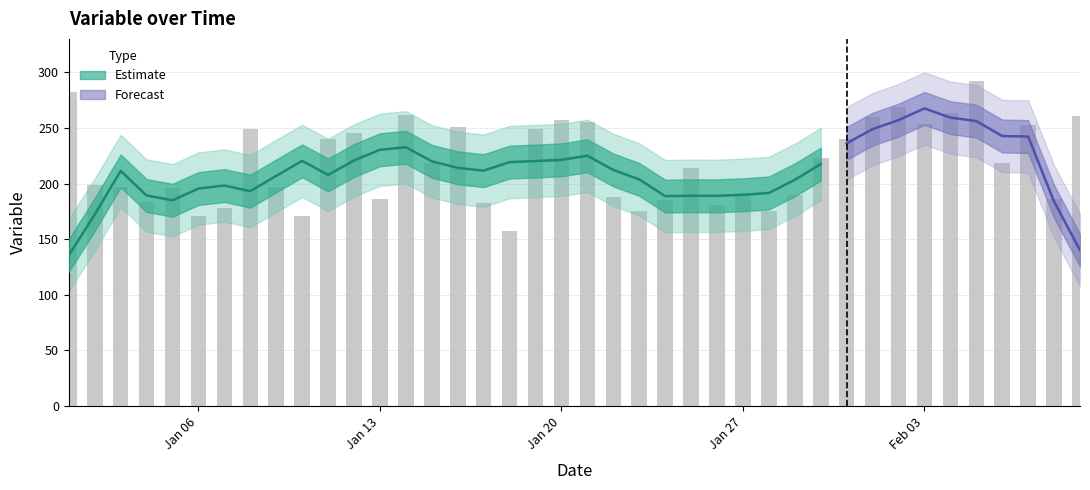

What is the difference between the maximum and minimum values?

135.3